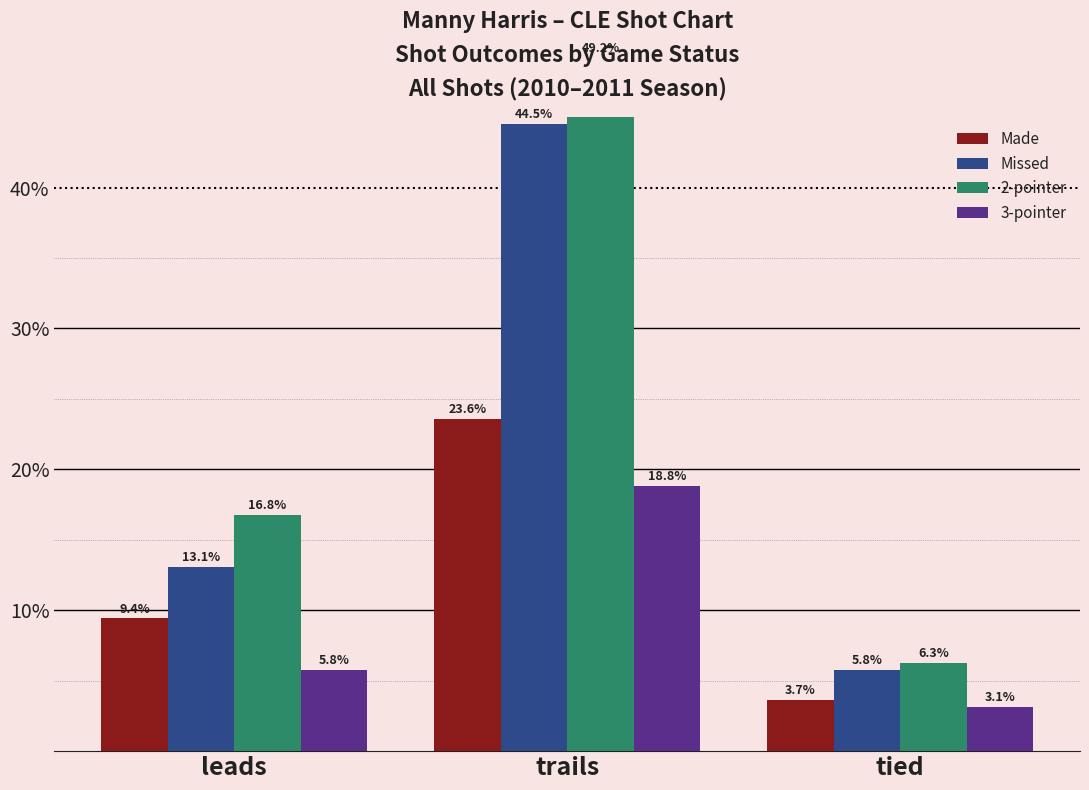

Which label corresponds to the smallest value in the chart?

tied